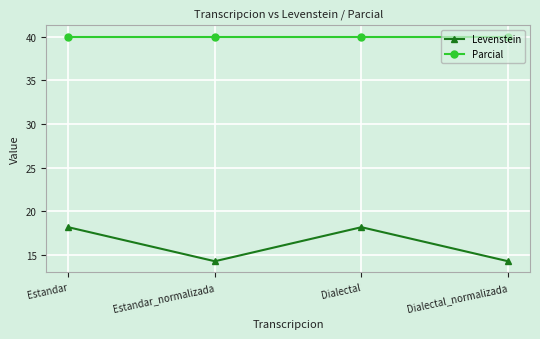

Is the value of Parcial at Estandar_normalizada greater than the value of Levenstein at Dialectal_normalizada?

Yes